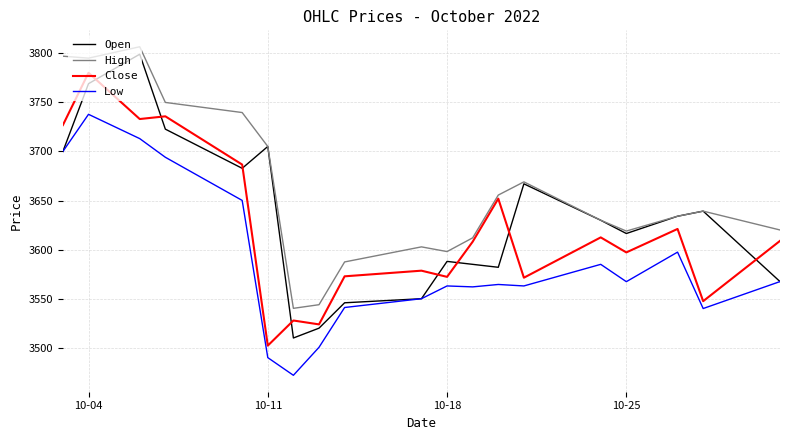

Which series has the largest total across all categories?

High